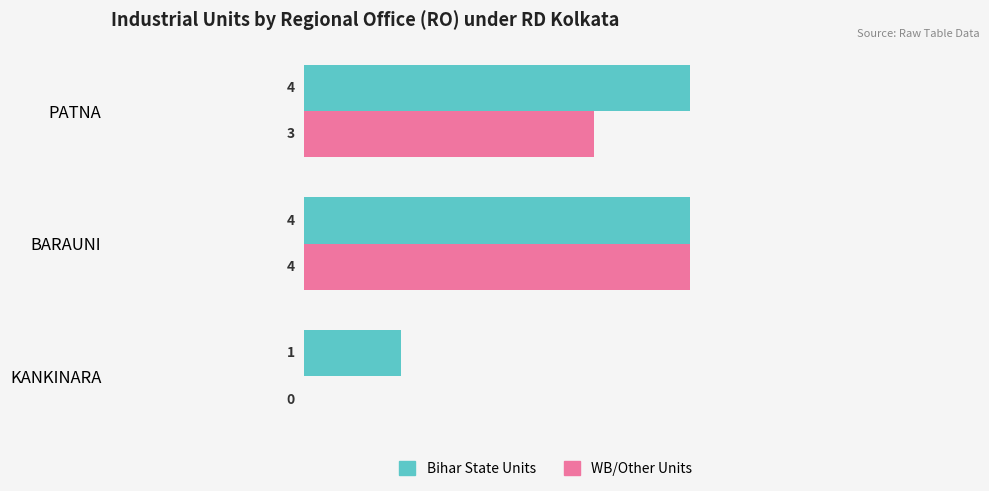

At which label is Bihar State Units closest to 2?

KANKINARA